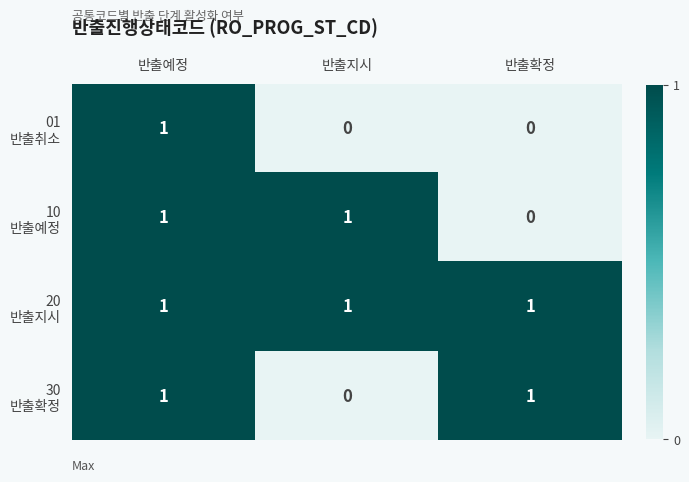

What is the total value across all series at 반출예정?

4